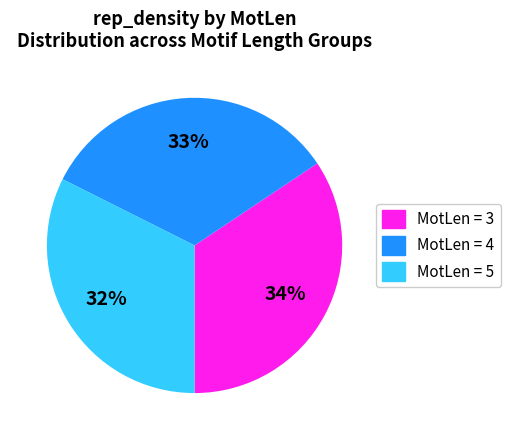

Is there any slice that represents more than half of the pie?

No